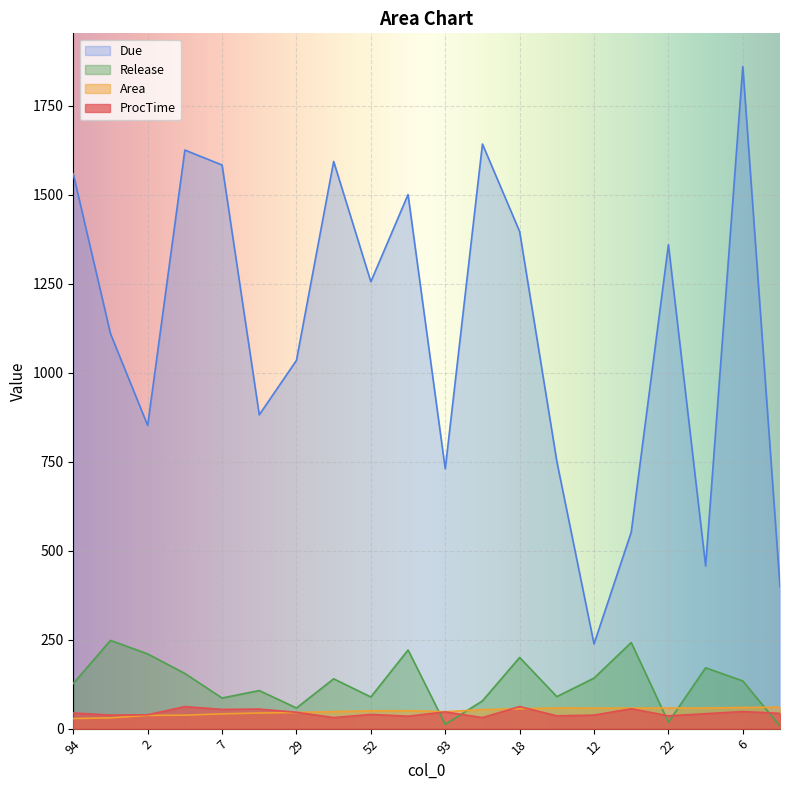

Which label corresponds to the smallest value in the chart?

8